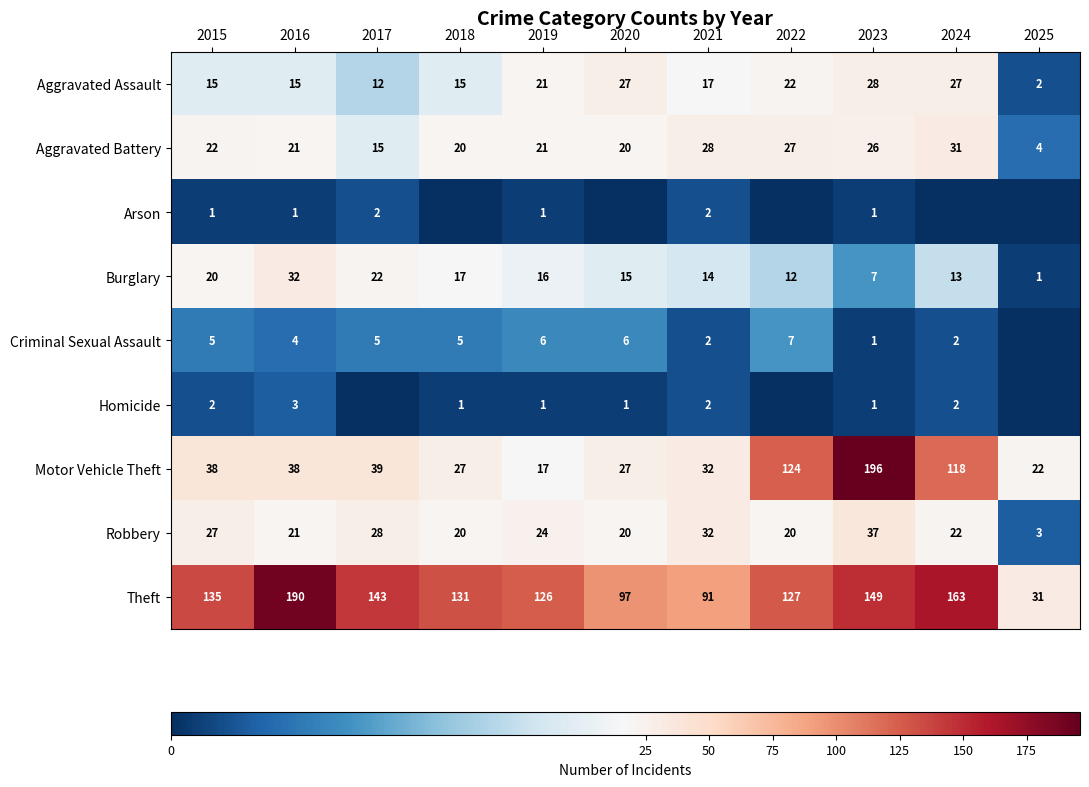

What is the difference between the second highest and second lowest values in the Aggravated Battery series?

13